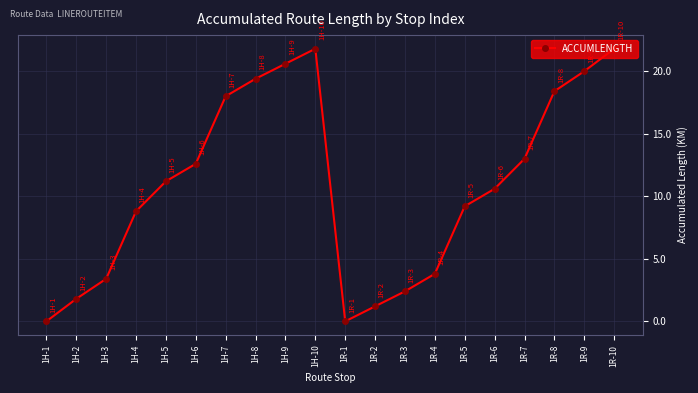

How many values exceed 11?

10